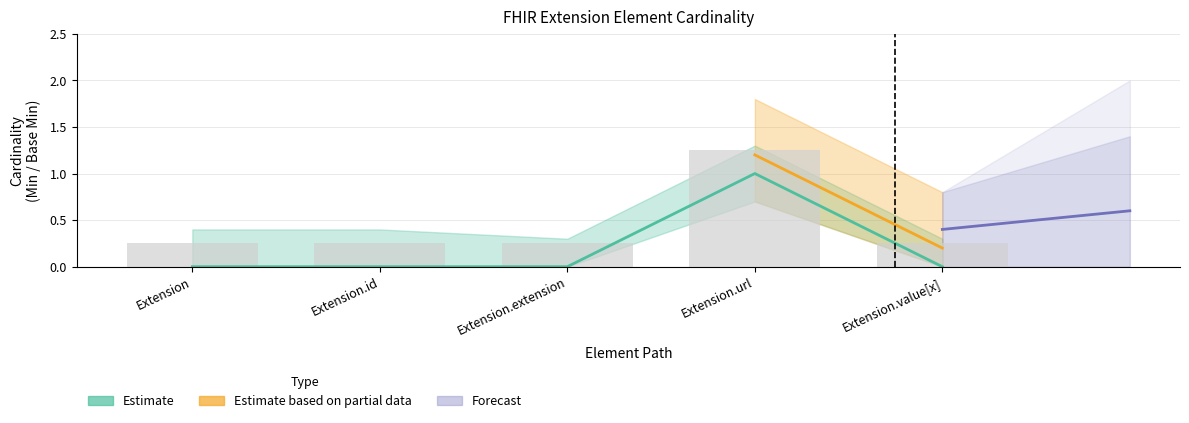

What position from the left is Extension.url?

4